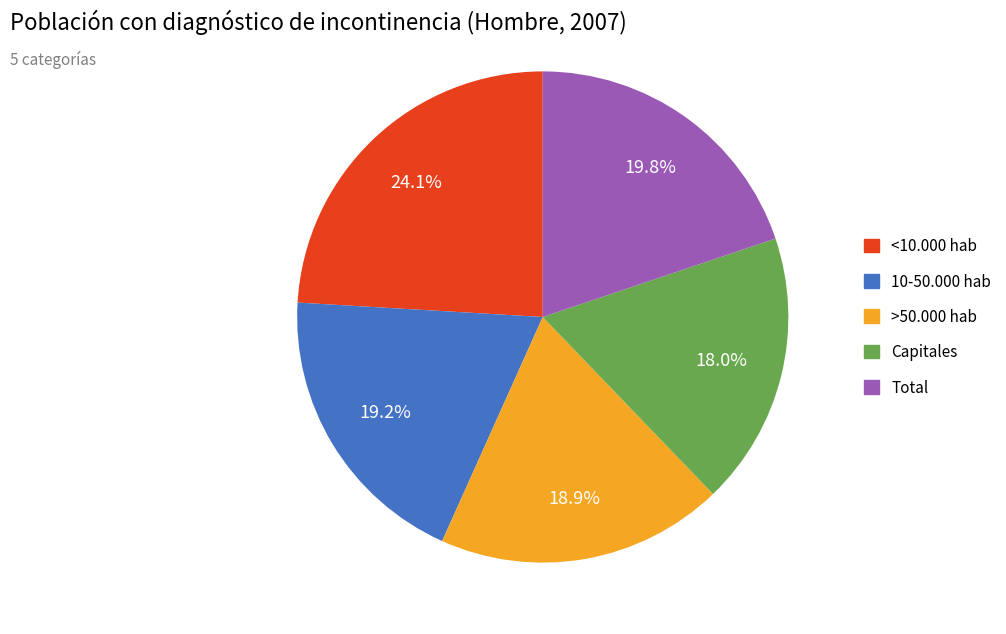

True or false: <10.000 hab accounts for 18% of the total.

False